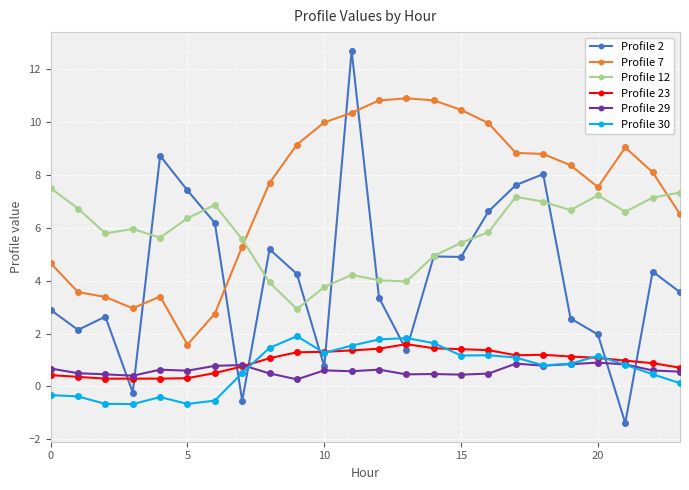

True or false: Profile 7 has more than 2 interior local peaks.

True